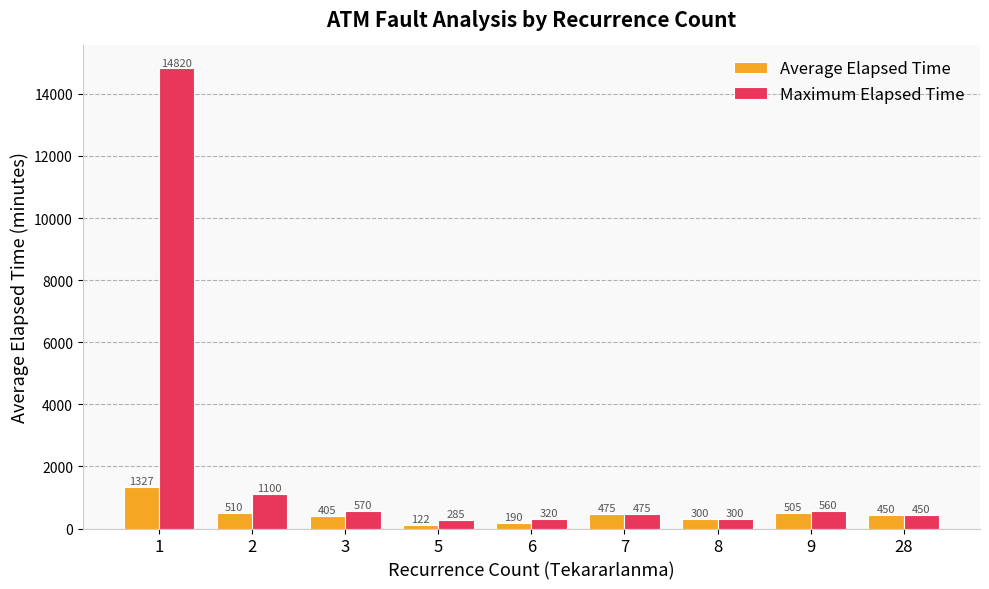

At which category does the chart reach its peak across all series?

1